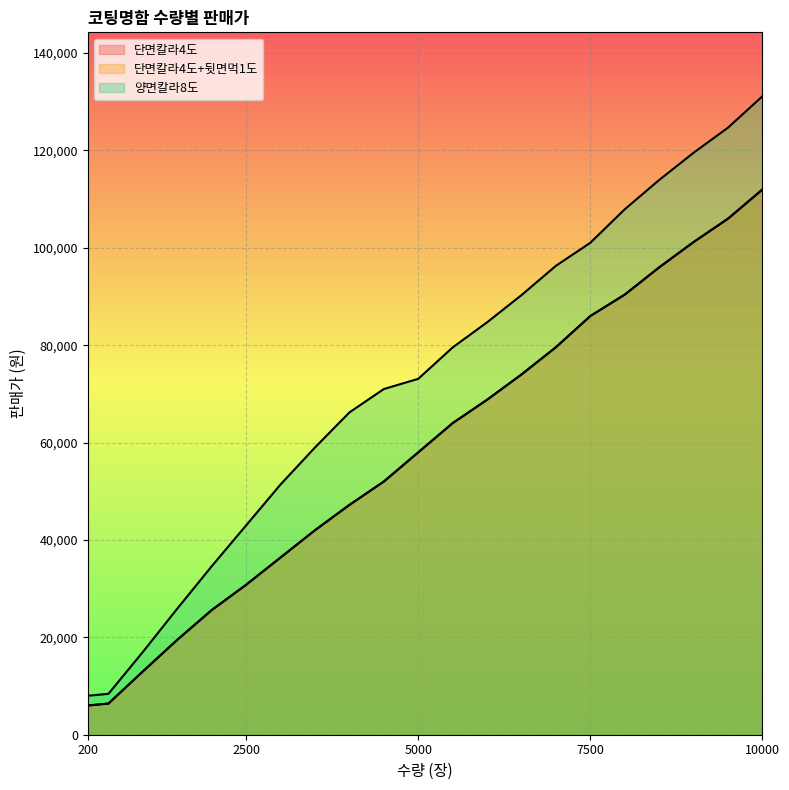

What is the total value across all series at 7500?

273050